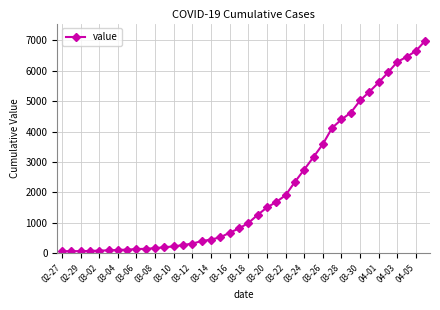

What is the average value?

2142